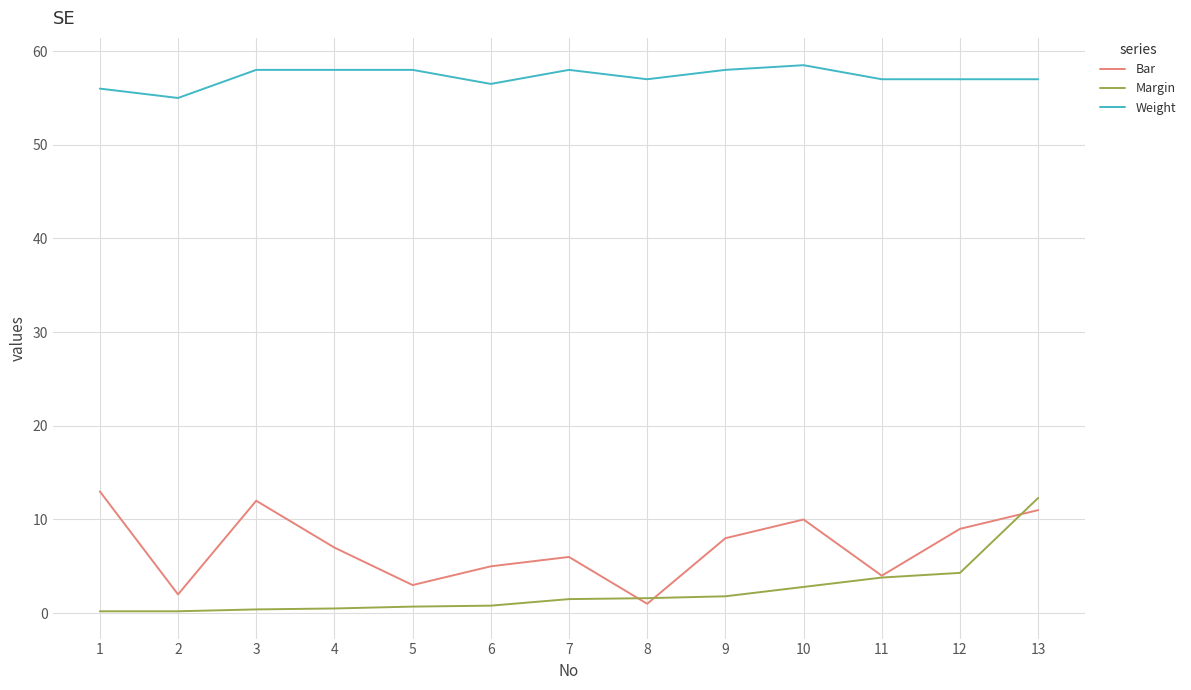

What is the spread (max minus min) of values at 9?

56.2